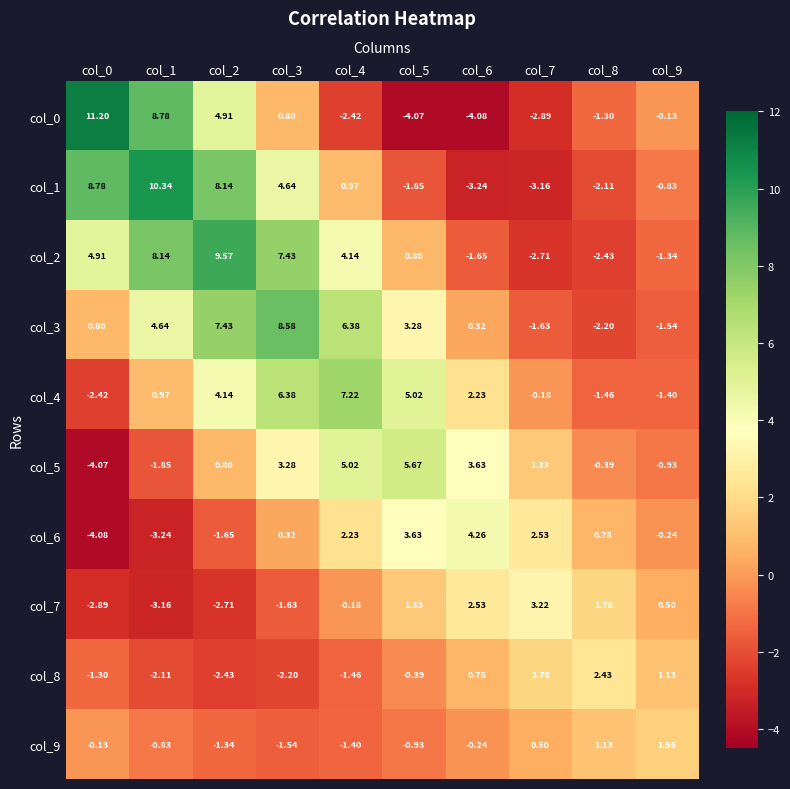

At how many categories does at least one series exceed 5?

6